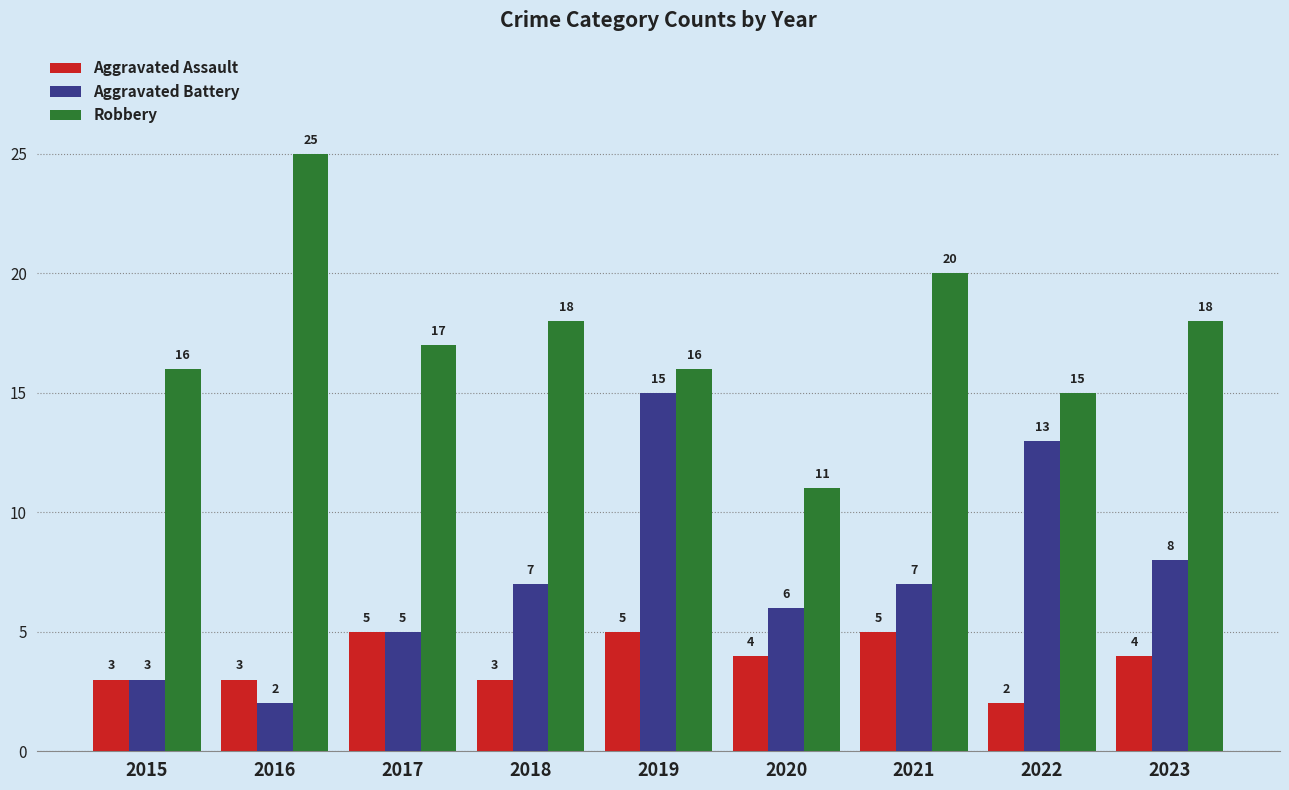

At which label is Aggravated Battery closest to 8?

2023